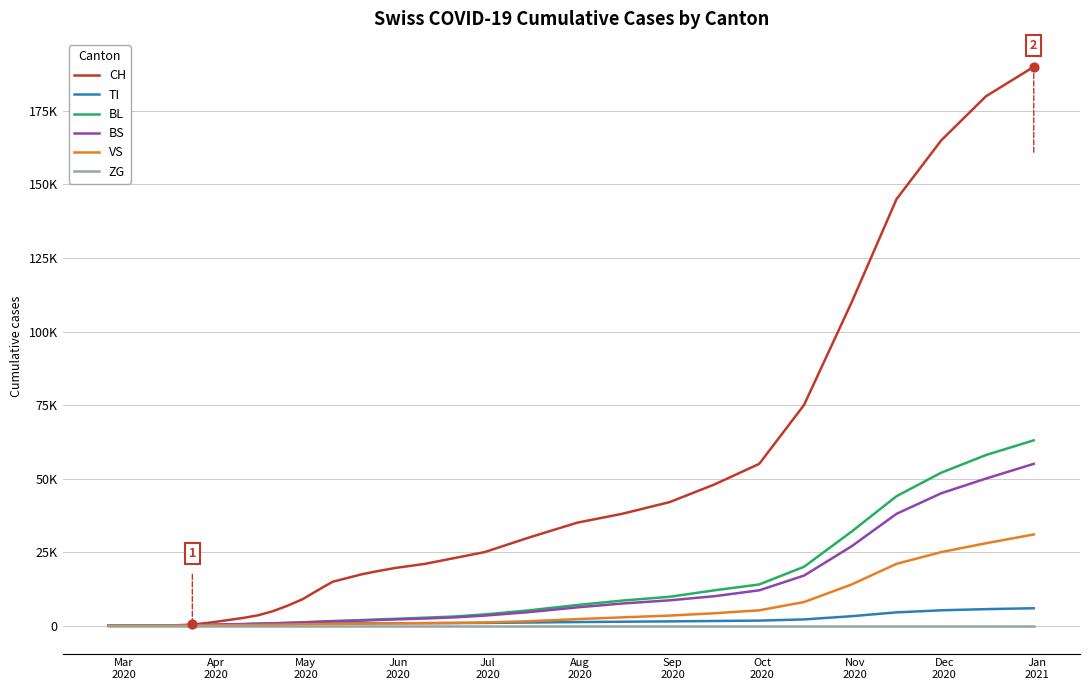

Which series contains the highest Y value?

CH